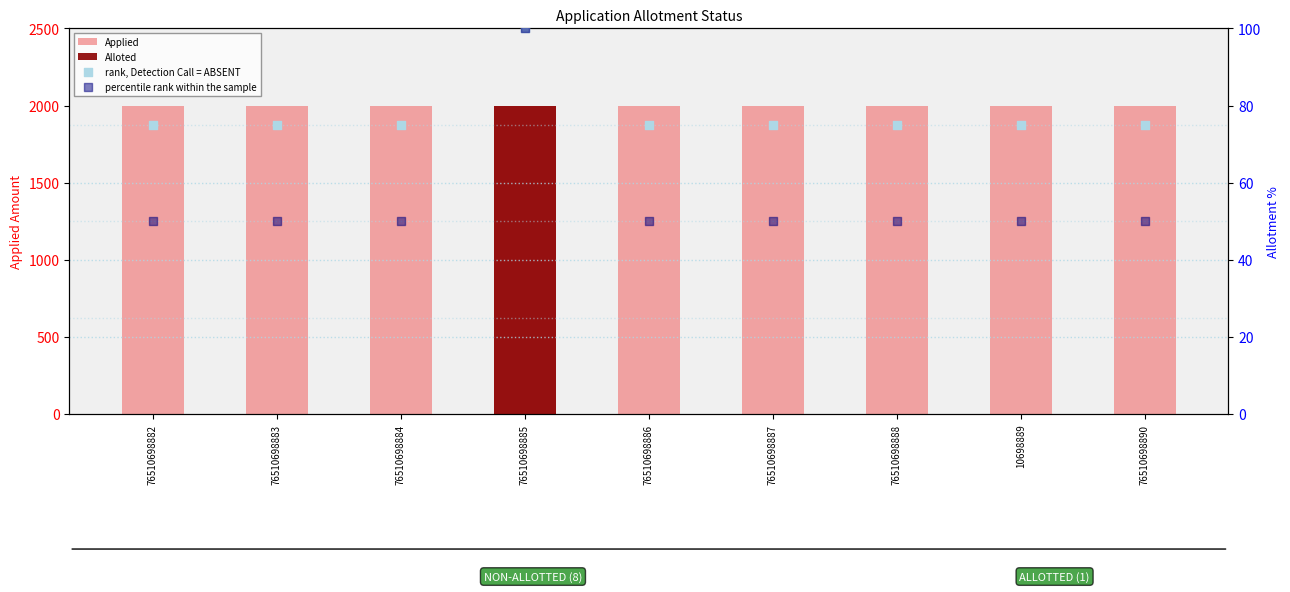

Which series has the largest Y range (max minus min)?

percentile rank within the sample